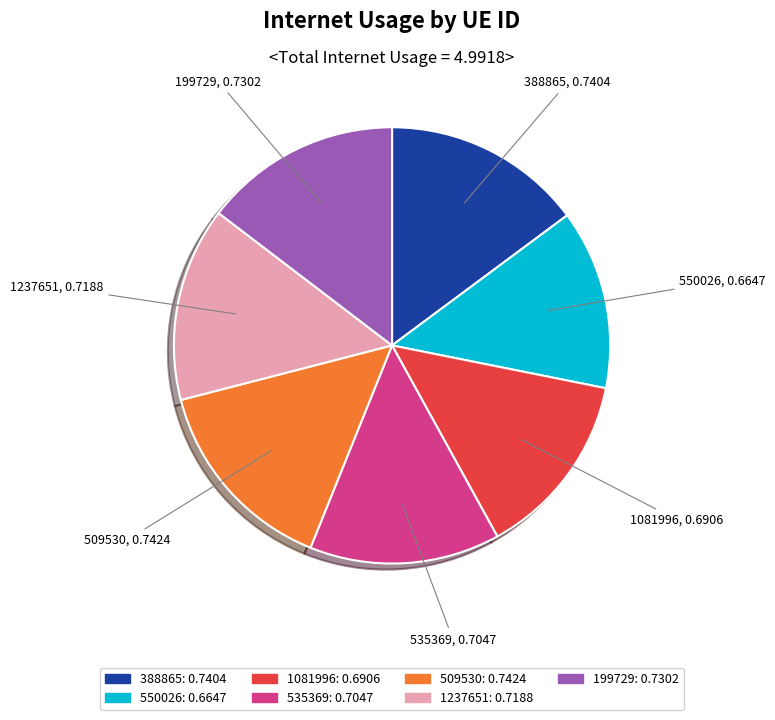

Between 509530: 0.7424 and 535369: 0.7047, which is larger?

509530: 0.7424